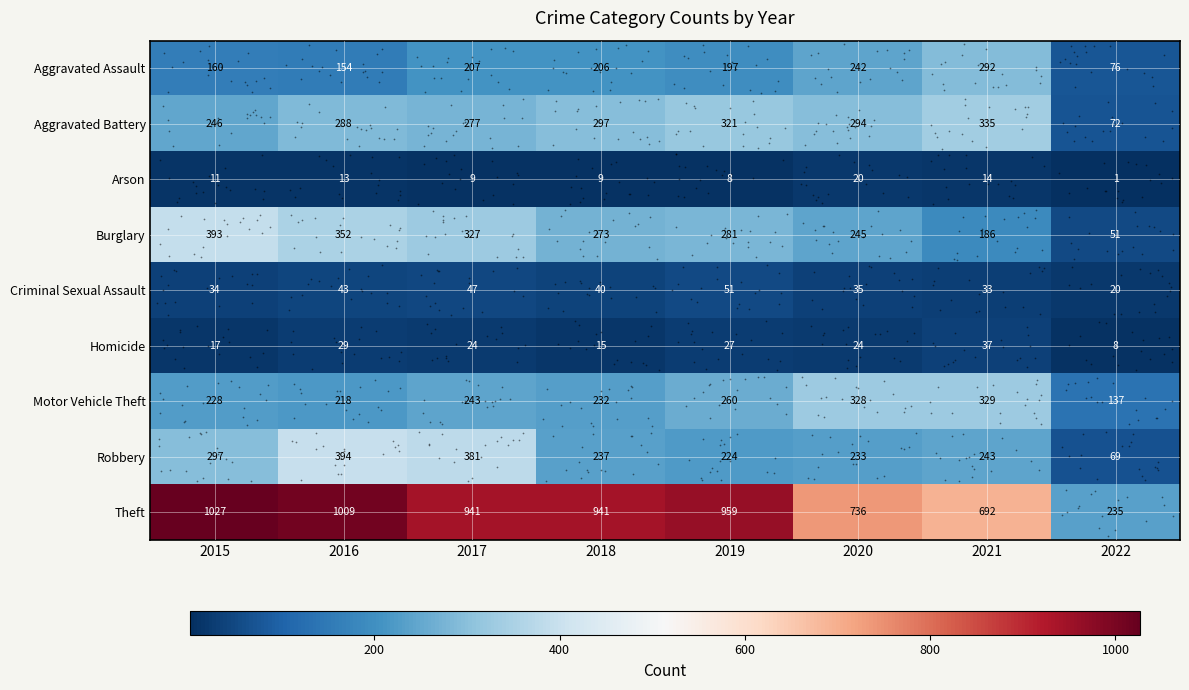

Which category has the lowest value in the Theft series?

2022